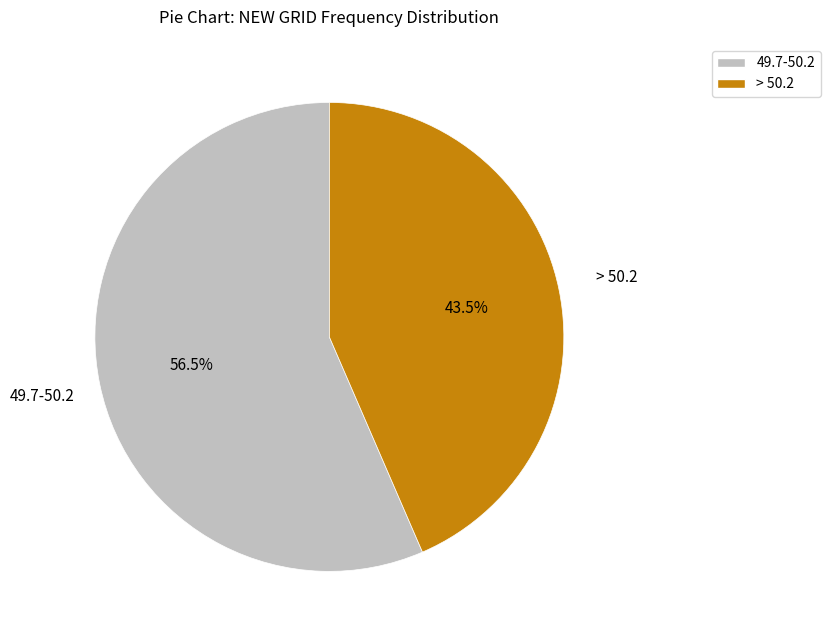

Which slice is the largest?

49.7-50.2